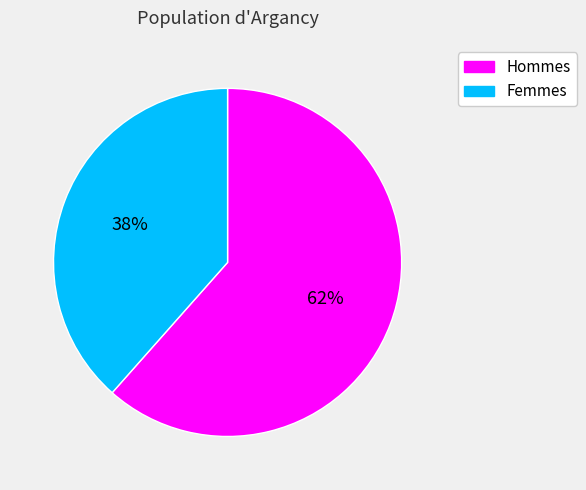

To the nearest percent, what is the average slice percentage?

50%